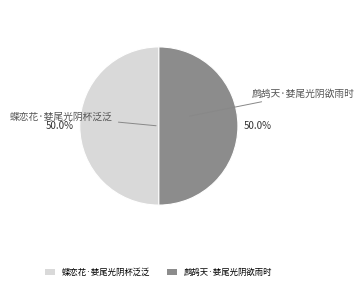

Combined, what portion of the pie is 鹧鸪天·婪尾光阴欲雨时 and 蝶恋花·婪尾光阴杯泛泛?

100.0%